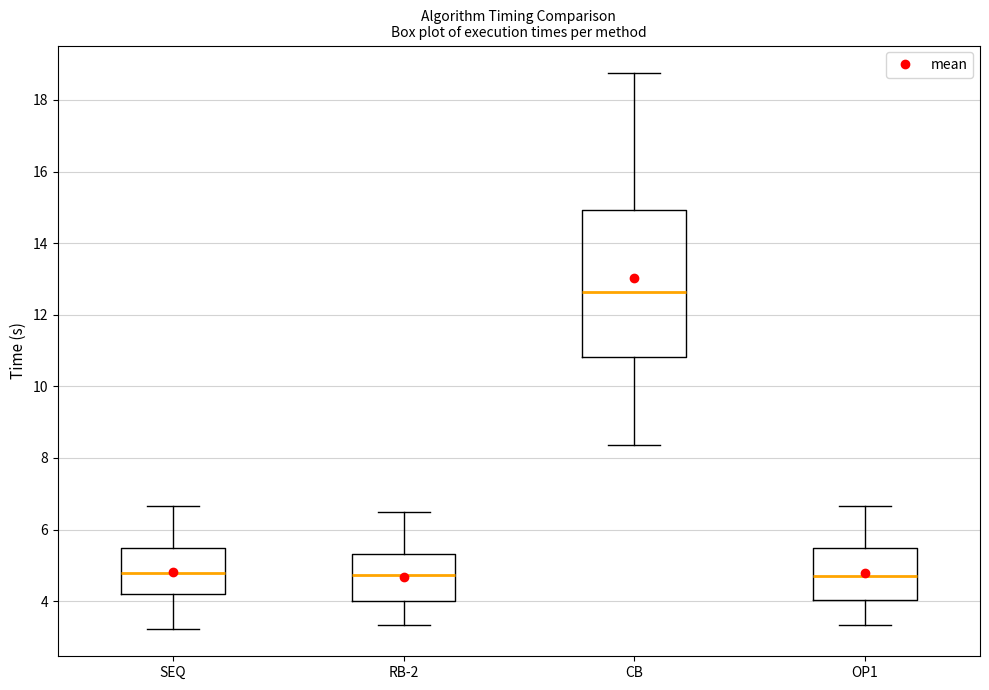

Which box is the tallest, from its lower edge to its upper edge?

CB